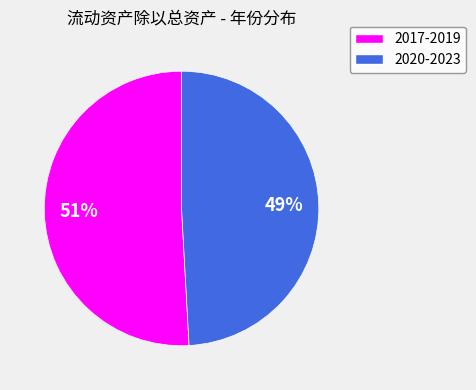

To the nearest percent, what is the difference between the largest and smallest slice percentages?

2%